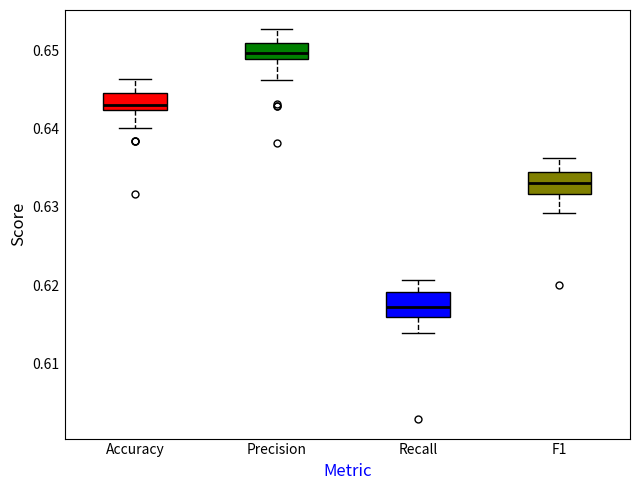

Reading left to right, transcribe this box plot: for each box, give where its median line is, the range the box spans, and where its two whiskers end, as read against the y-axis. The values are not printed on the chart, so give them approximately, as read against the axis.

Accuracy: median 0.643, box 0.642 to 0.645, whiskers 0.640 to 0.646
Precision: median 0.650, box 0.649 to 0.651, whiskers 0.646 to 0.653
Recall: median 0.617, box 0.616 to 0.619, whiskers 0.614 to 0.621
F1: median 0.633, box 0.632 to 0.634, whiskers 0.629 to 0.636